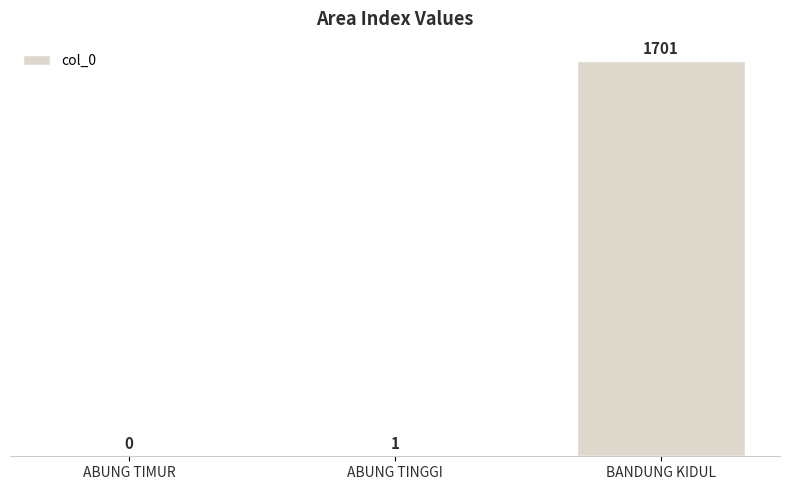

The chart shows a value of 1701 at BANDUNG KIDUL. True or false?

True